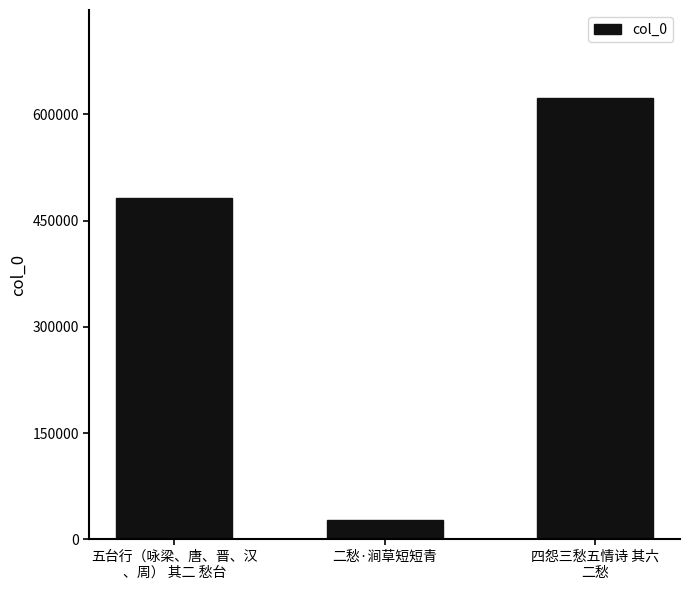

What is the value of the 3rd bar from the left?

622708